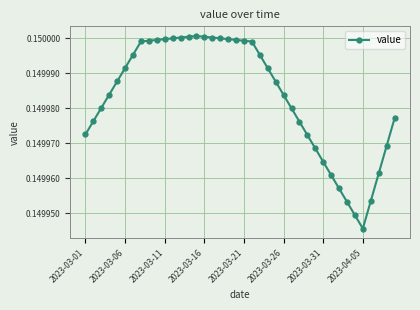

What is the sum of all values?

6.0